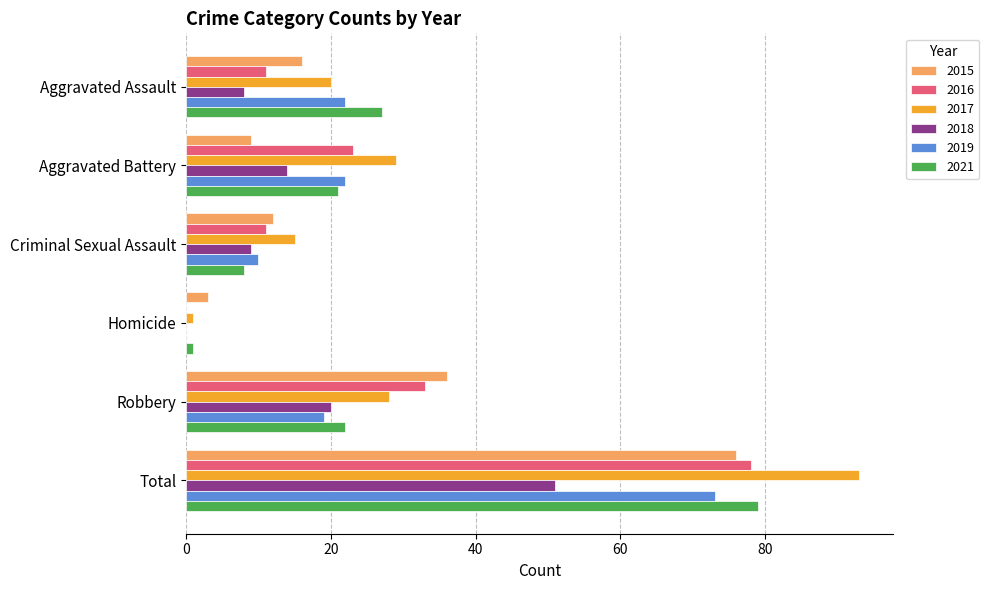

Is the value of 2015 at Aggravated Assault greater than the value of 2017 at Total?

No